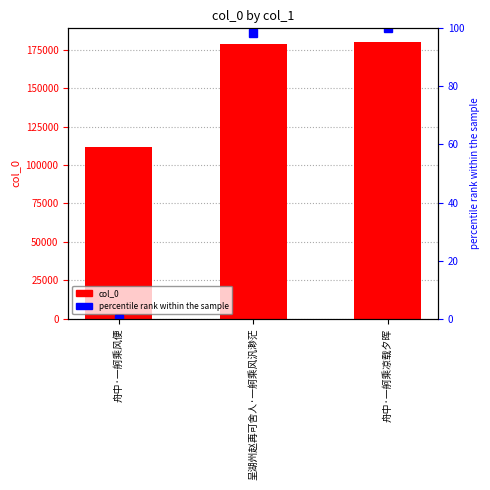

List the labels in order of col_0 value, largest first.

舟中·一舸乘凉载夕晖, 呈湖州赵再可舍人·一舸乘风汎渺茫, 舟中·一舸乘风便